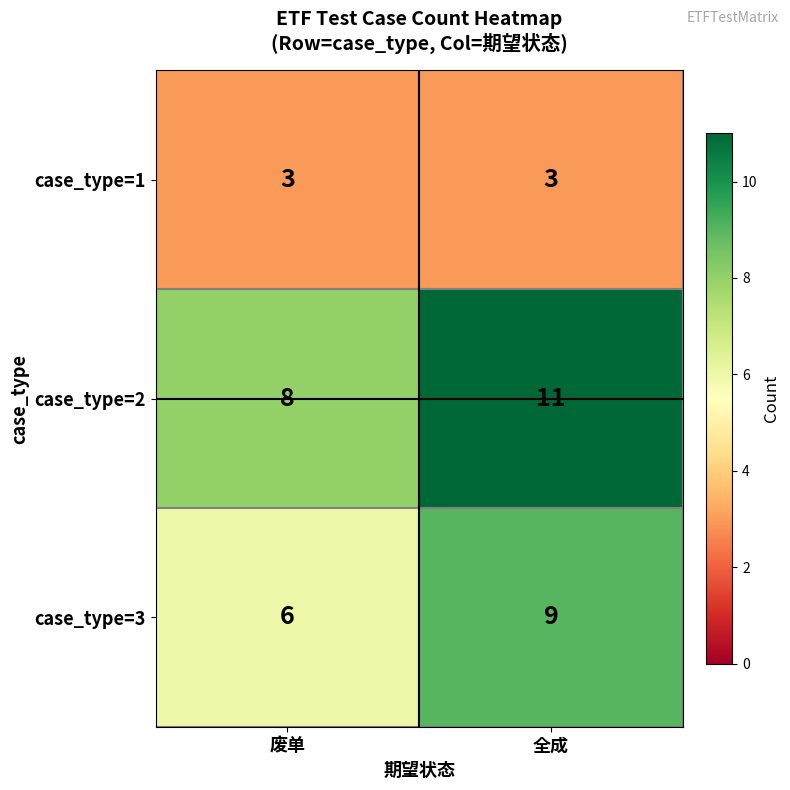

What is the difference between the highest and lowest values at 全成?

8